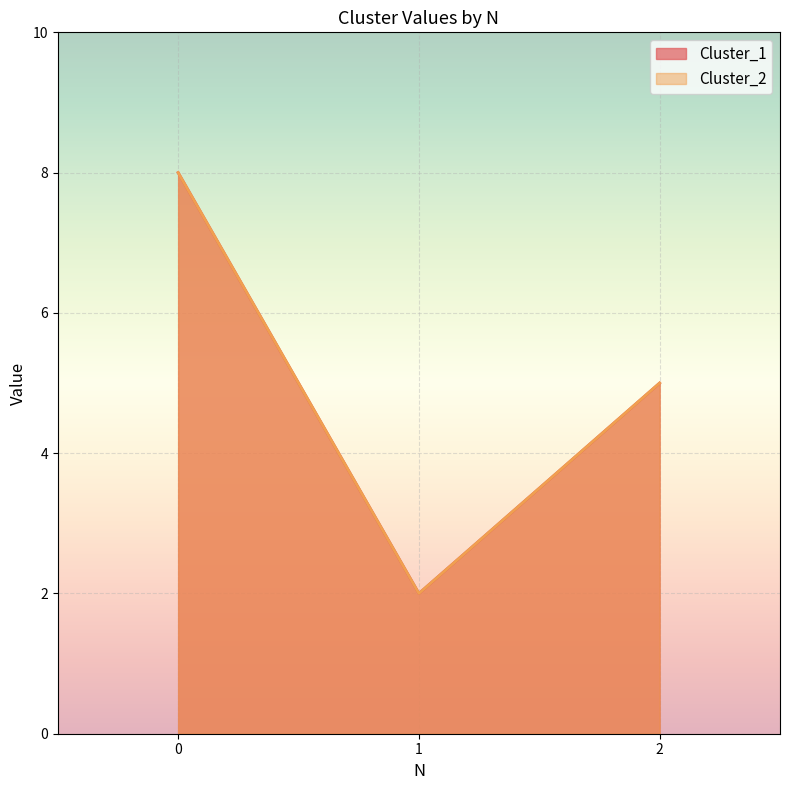

What is the total value across all series at 0?

16